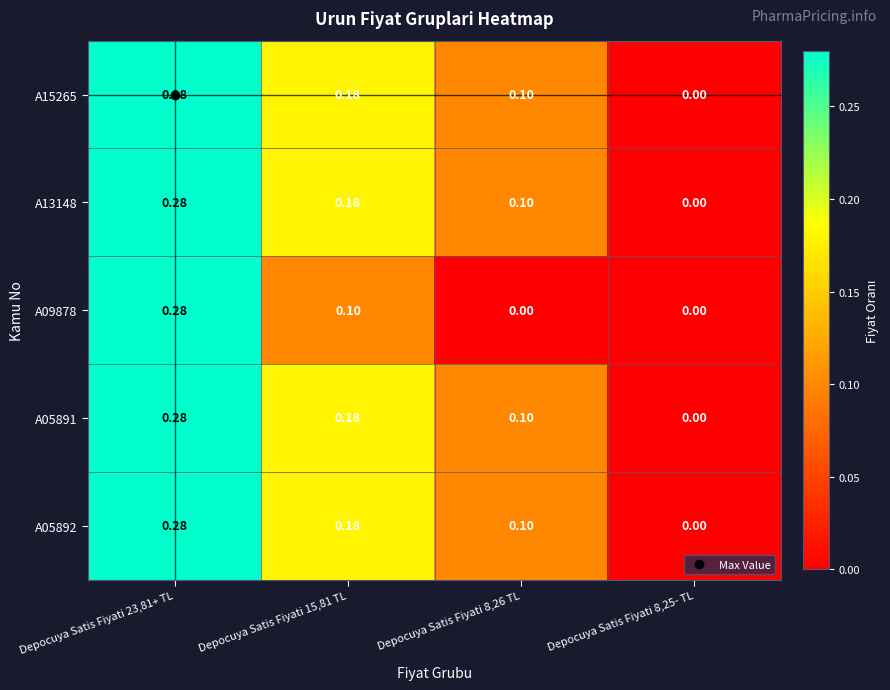

Is the value of A13148 at Depocuya Satis Fiyati 23,81+ TL greater than the value of A05892 at Depocuya Satis Fiyati 8,25- TL?

Yes